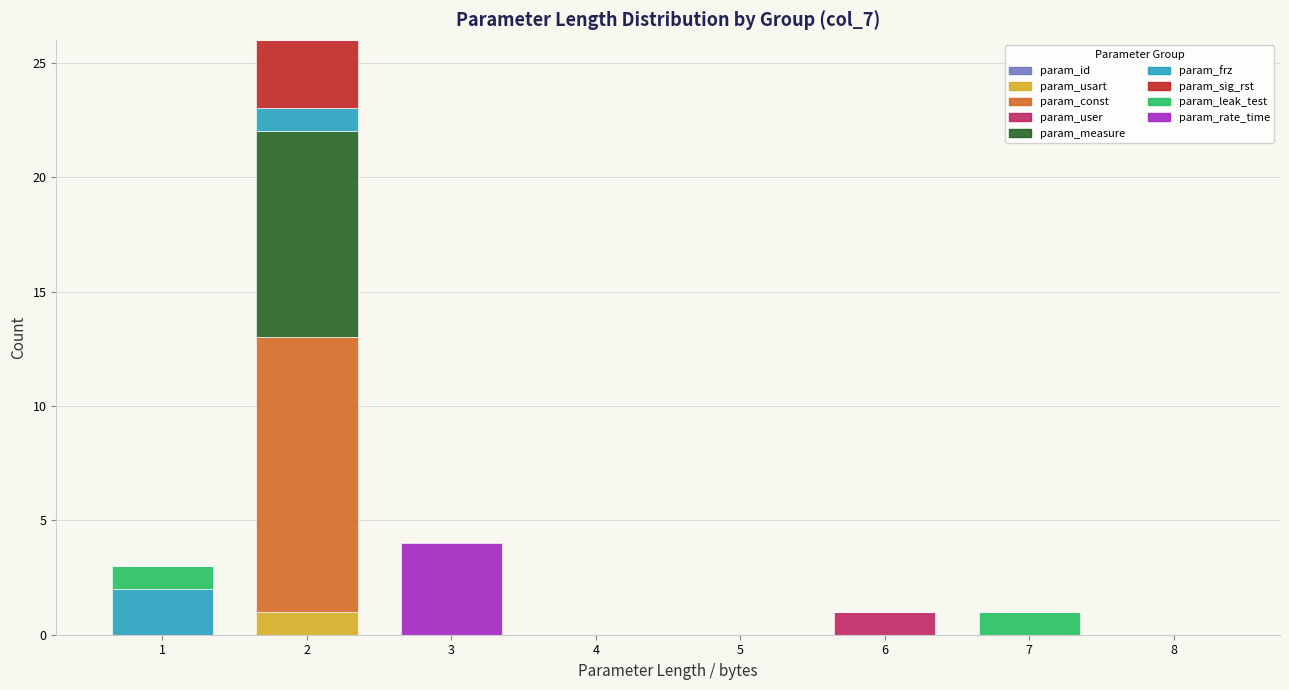

Is it true that param_usart equals 0 at 6?

True